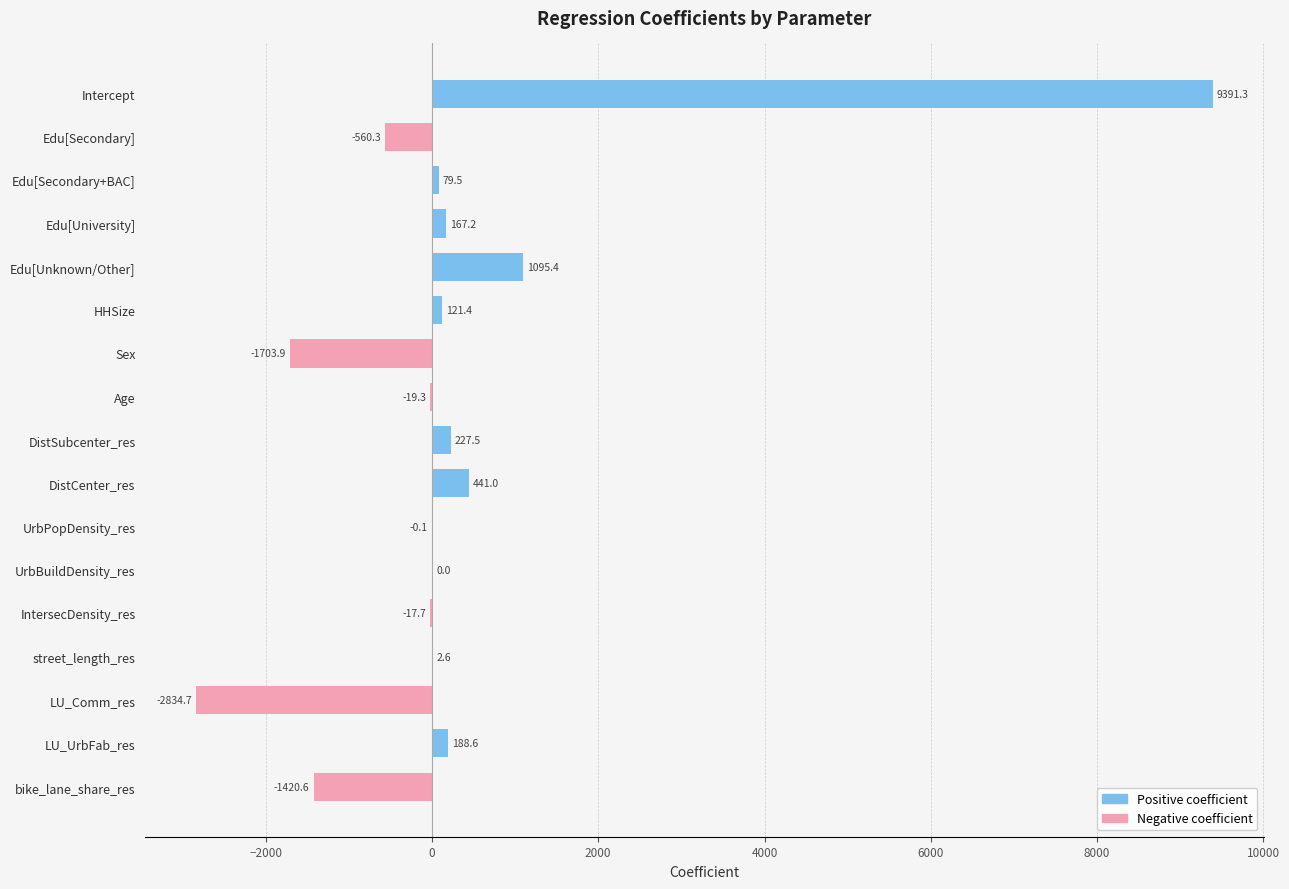

Count the number of values greater than 2.

9